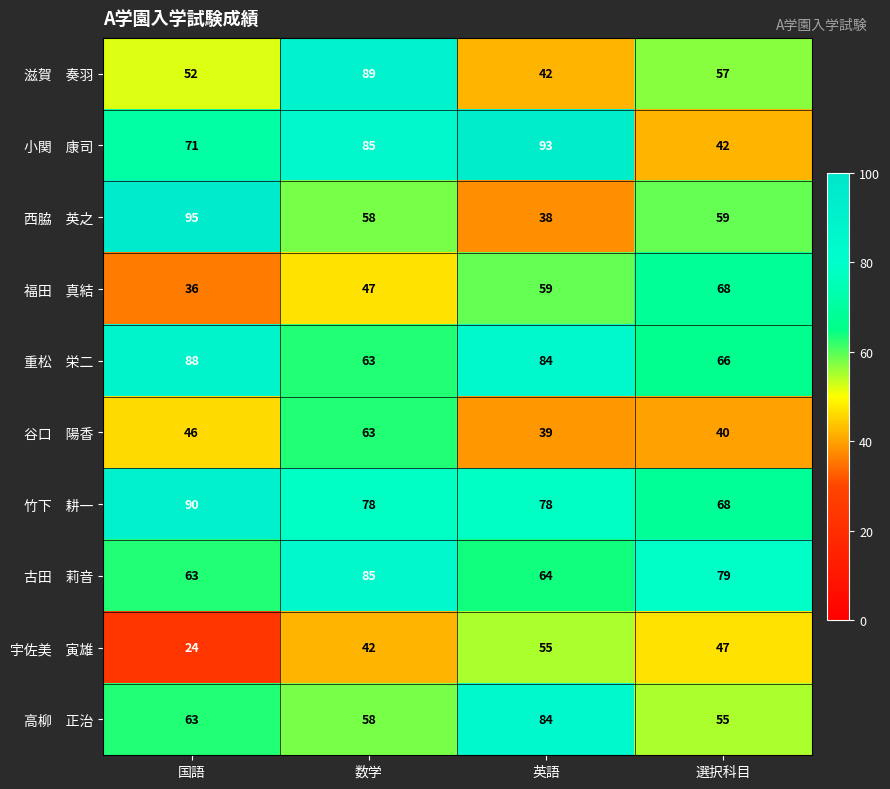

What is the difference between the highest and lowest values at 国語?

71